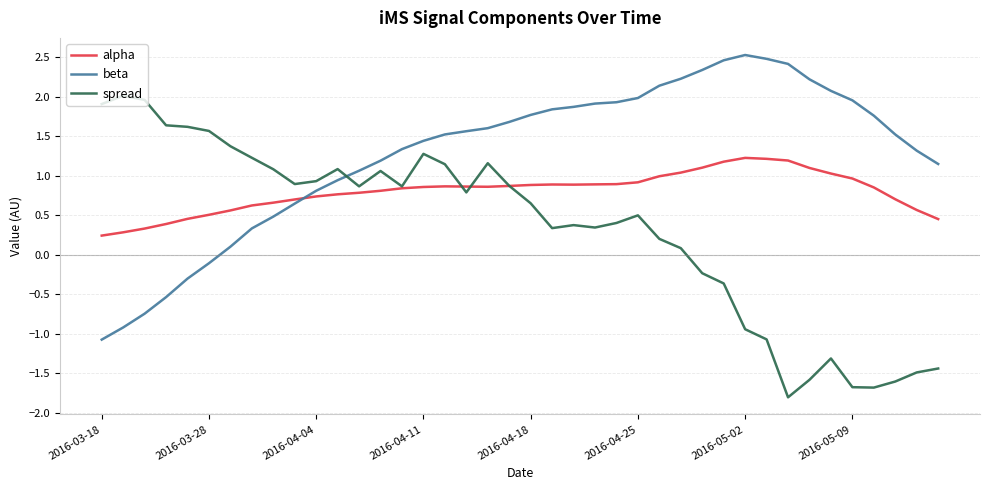

True or false: beta and alpha cross at least once.

True